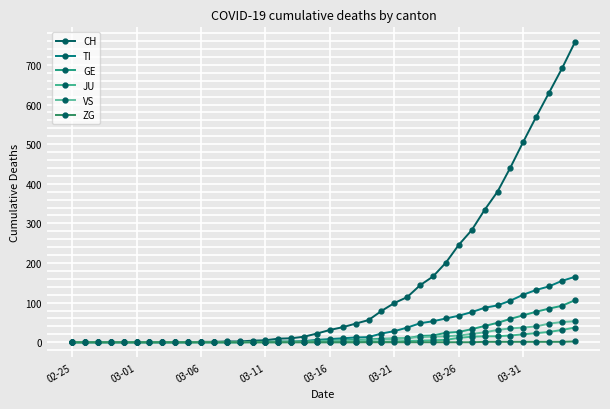

Does the chart have visible grid lines?

Yes